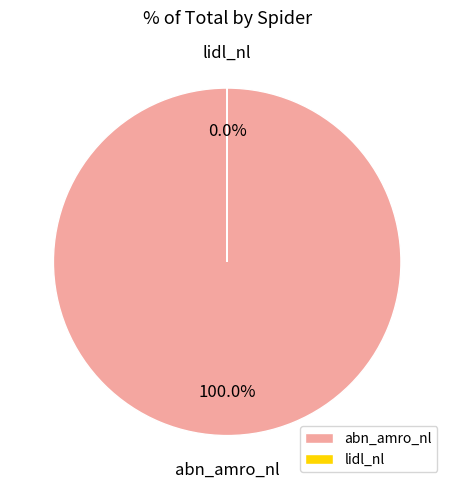

Is abn_amro_nl the majority of the pie?

Yes